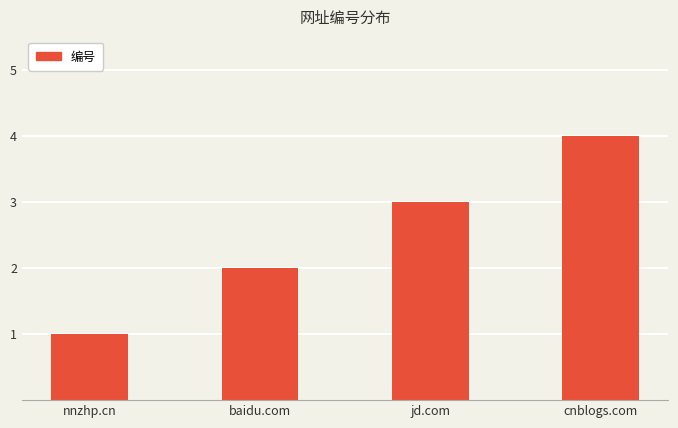

Is it true that the value at cnblogs.com is 6?

False